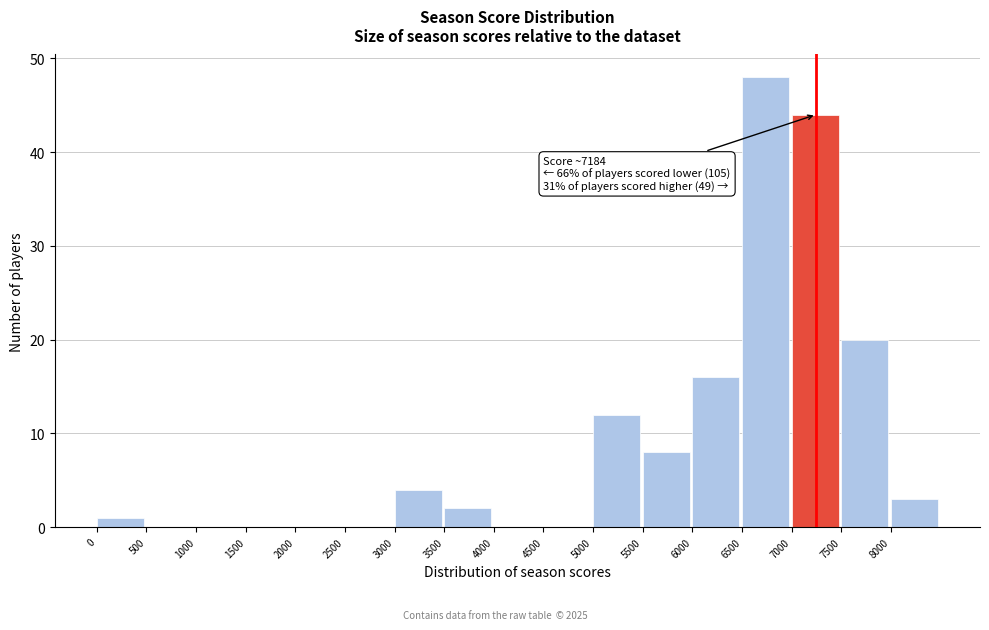

Over which range of the x-axis is the bar tallest?

6500 to 7000